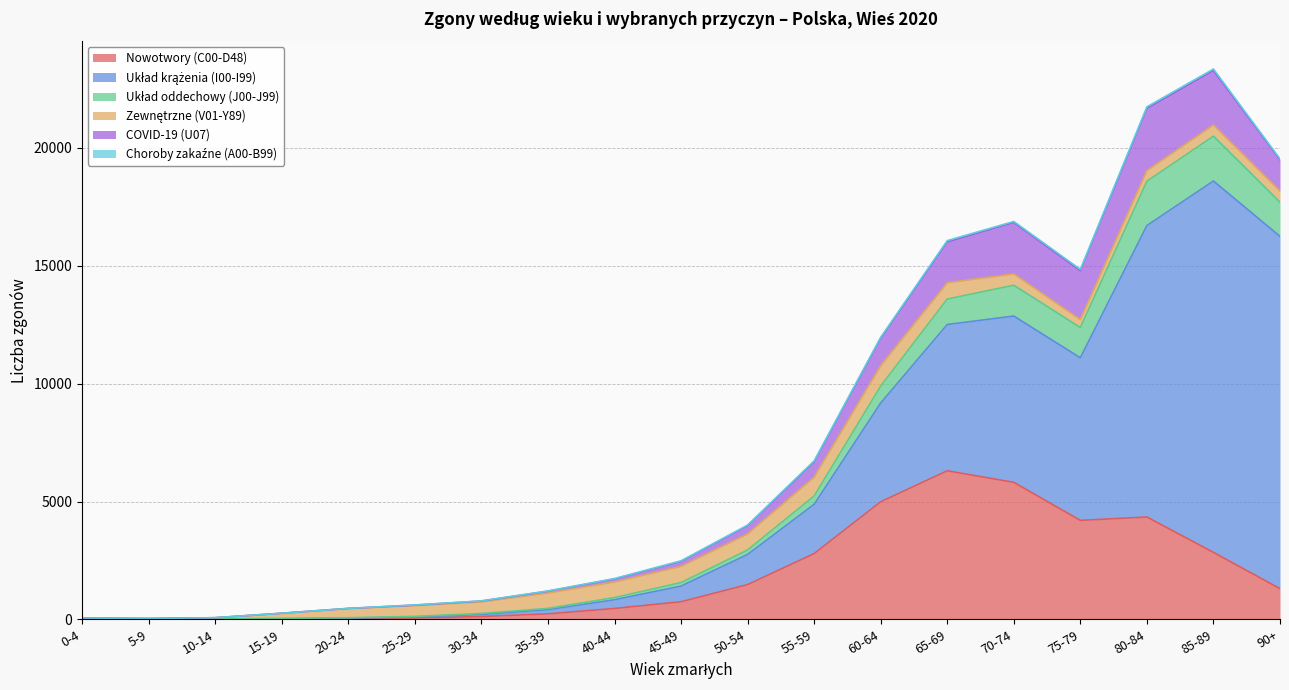

Between 15-19 and 50-54, which series saw the biggest shift?

Nowotwory (C00-D48)